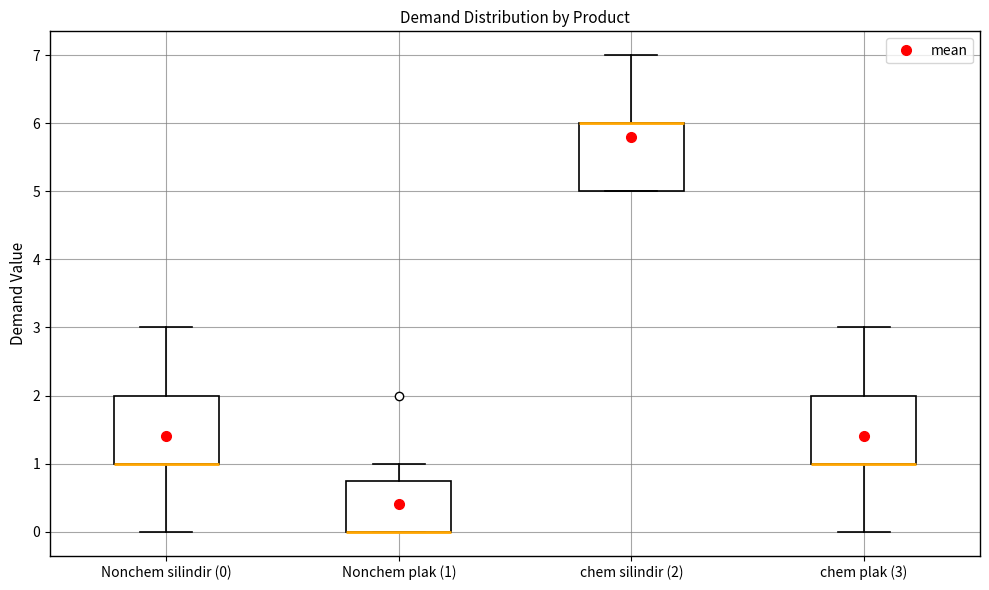

Reading left to right, read every box against the y-axis: the position of its median line, the range the box covers, and the ends of its whiskers. The values are not printed on the chart, so give them approximately, as read against the axis.

Nonchem silindir (0): median 1.0 (drawn on the box's lower edge), box 1.0 to 2.0, whiskers 0.0 to 3.0
Nonchem plak (1): median 0.0 (drawn on the box's lower edge), box 0.0 to 0.8, whiskers 0.0 to 1.0
chem silindir (2): median 6.0 (drawn on the box's upper edge), box 5.0 to 6.0, whiskers 5.0 to 7.0
chem plak (3): median 1.0 (drawn on the box's lower edge), box 1.0 to 2.0, whiskers 0.0 to 3.0